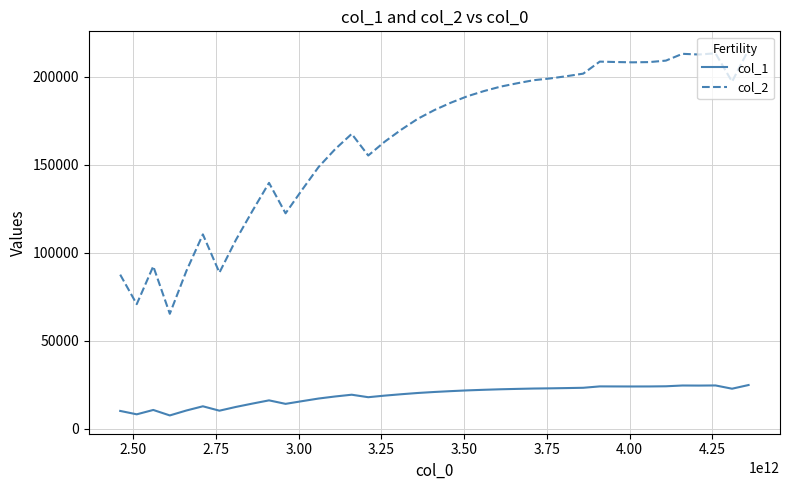

Which series has the largest total across all categories?

col_2